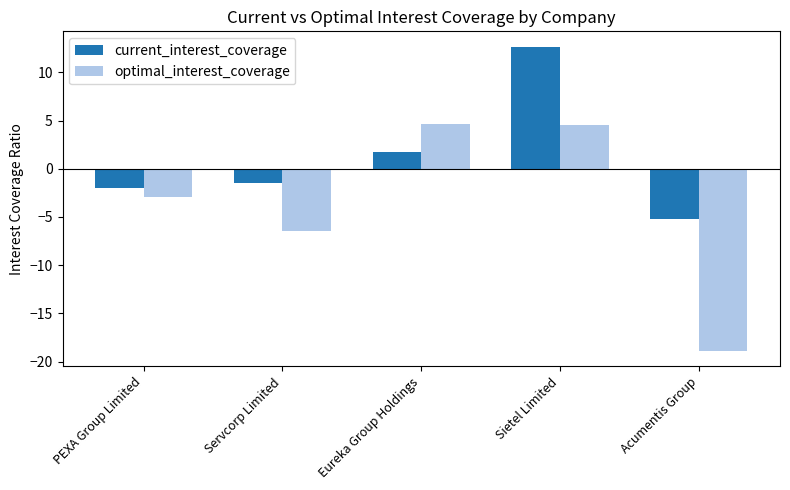

The value of current_interest_coverage at Sietel Limited is 20.5. True or false?

False